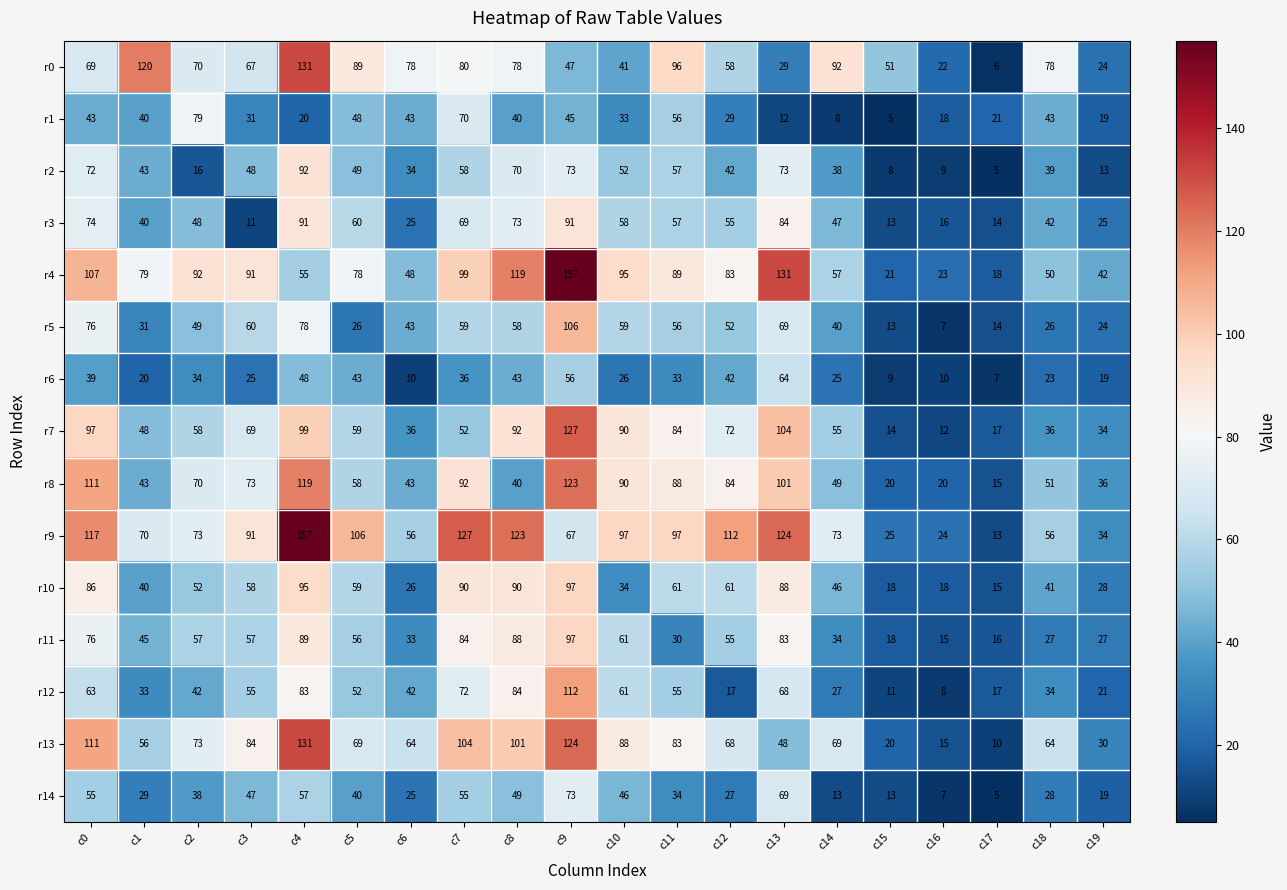

What is the greatest value displayed?

157